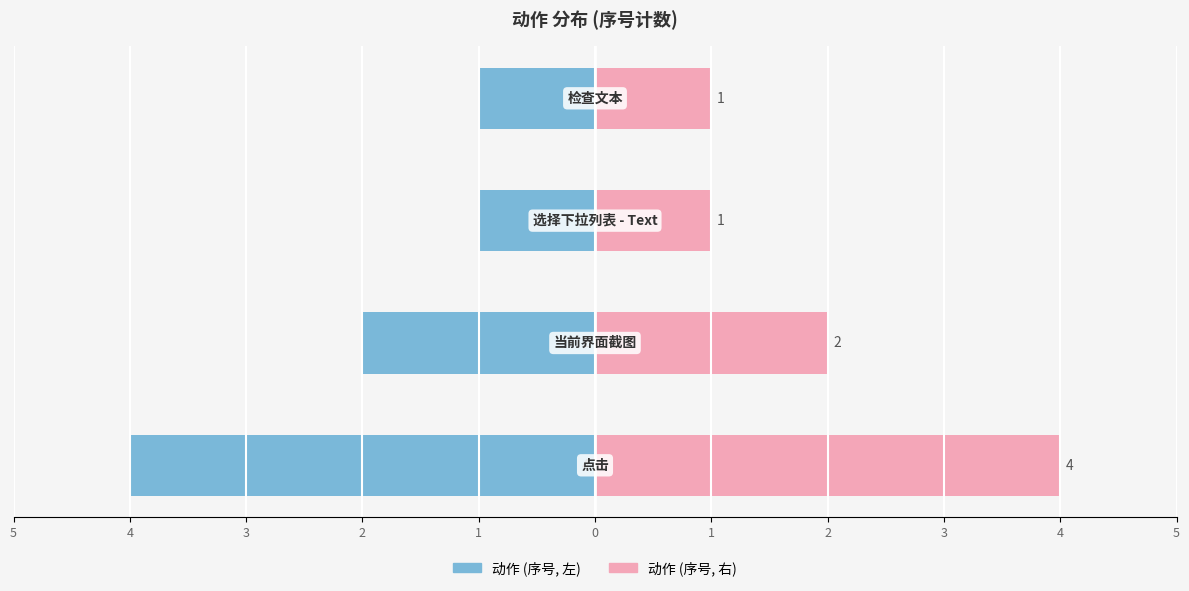

What is the spread (max minus min) of values at 2?

4